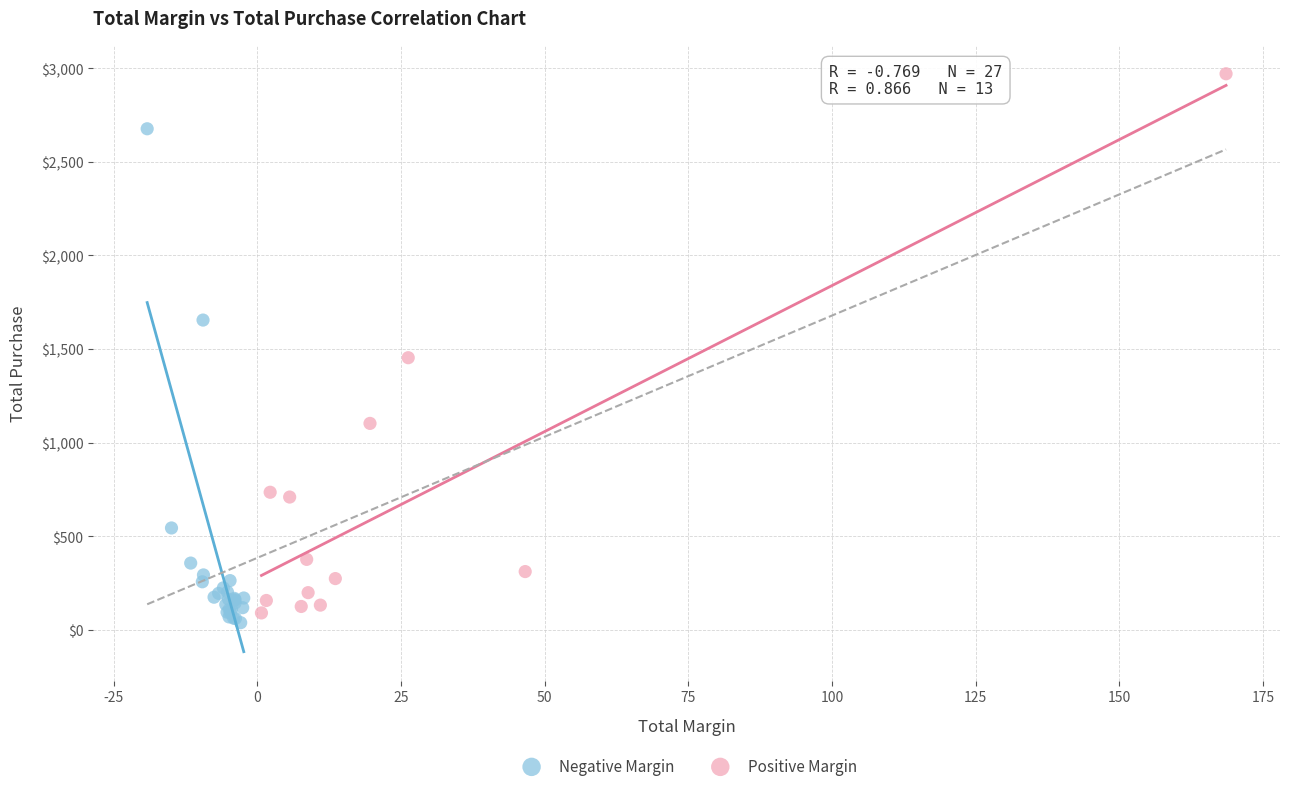

Which series contains the highest Y value?

Positive Margin